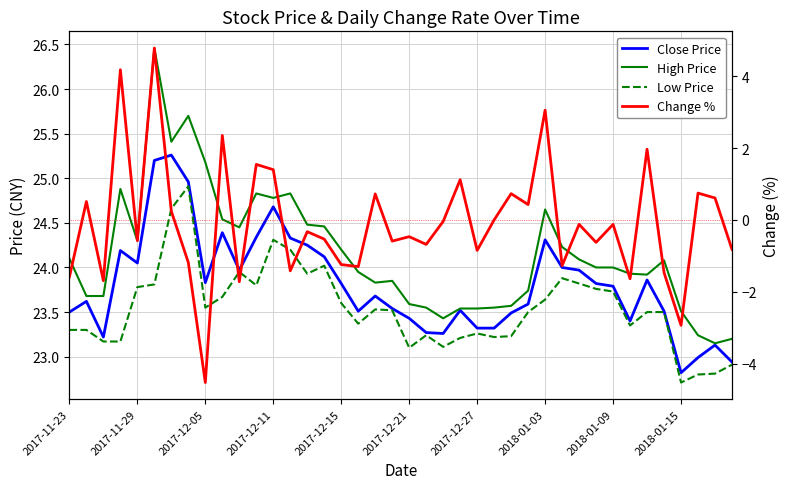

Is it true that High Price equals 23.7 at 27?

True